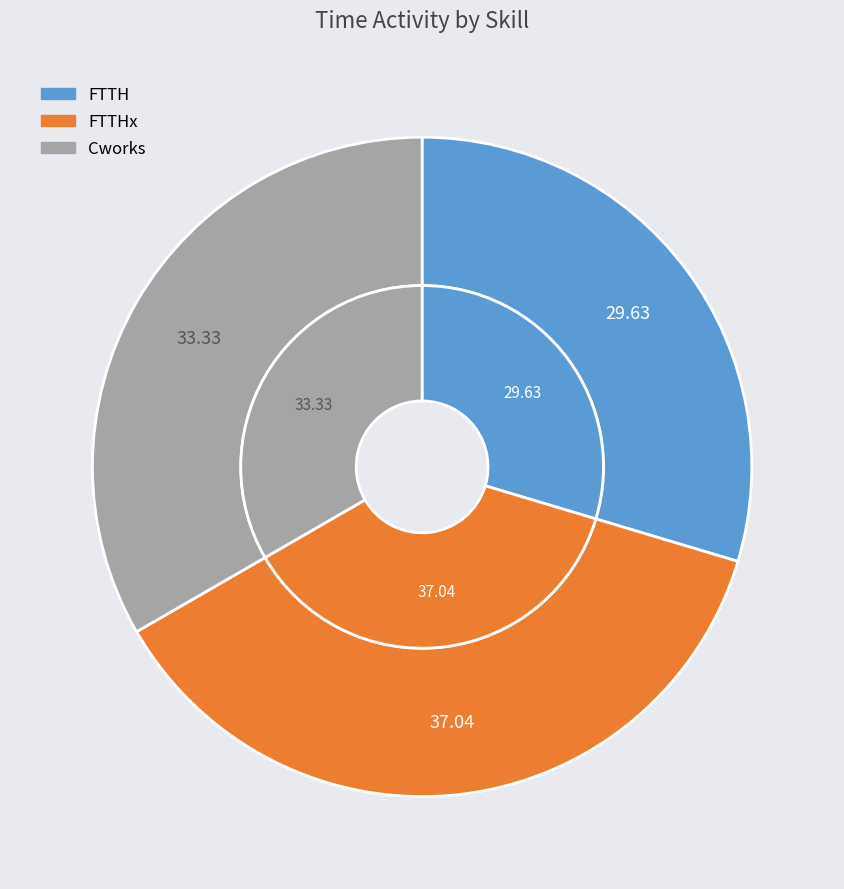

To the nearest percent, what portion does FTTHx represent?

37%